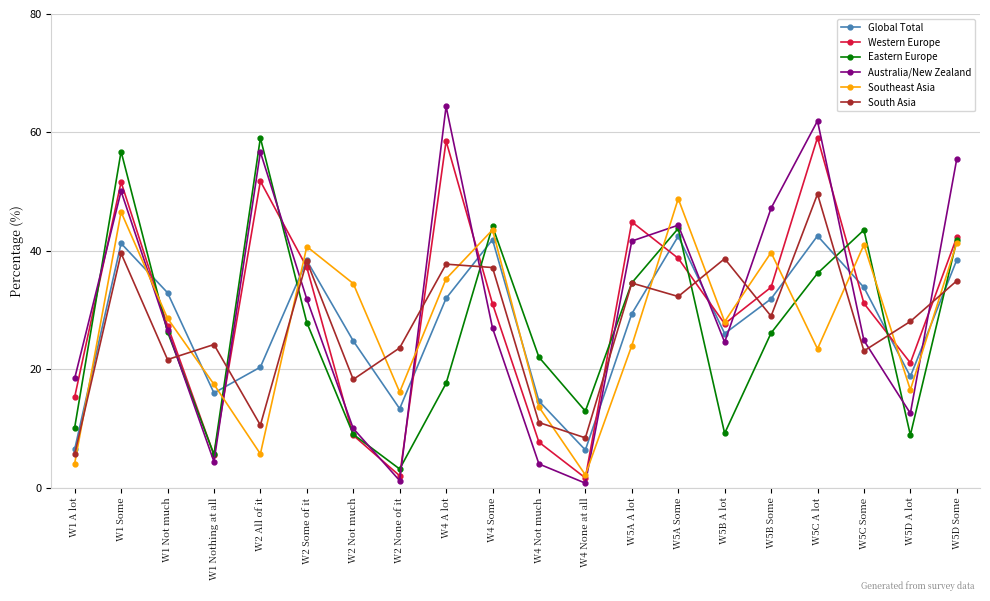

At which category is the sum across all series the highest?

W1 Some